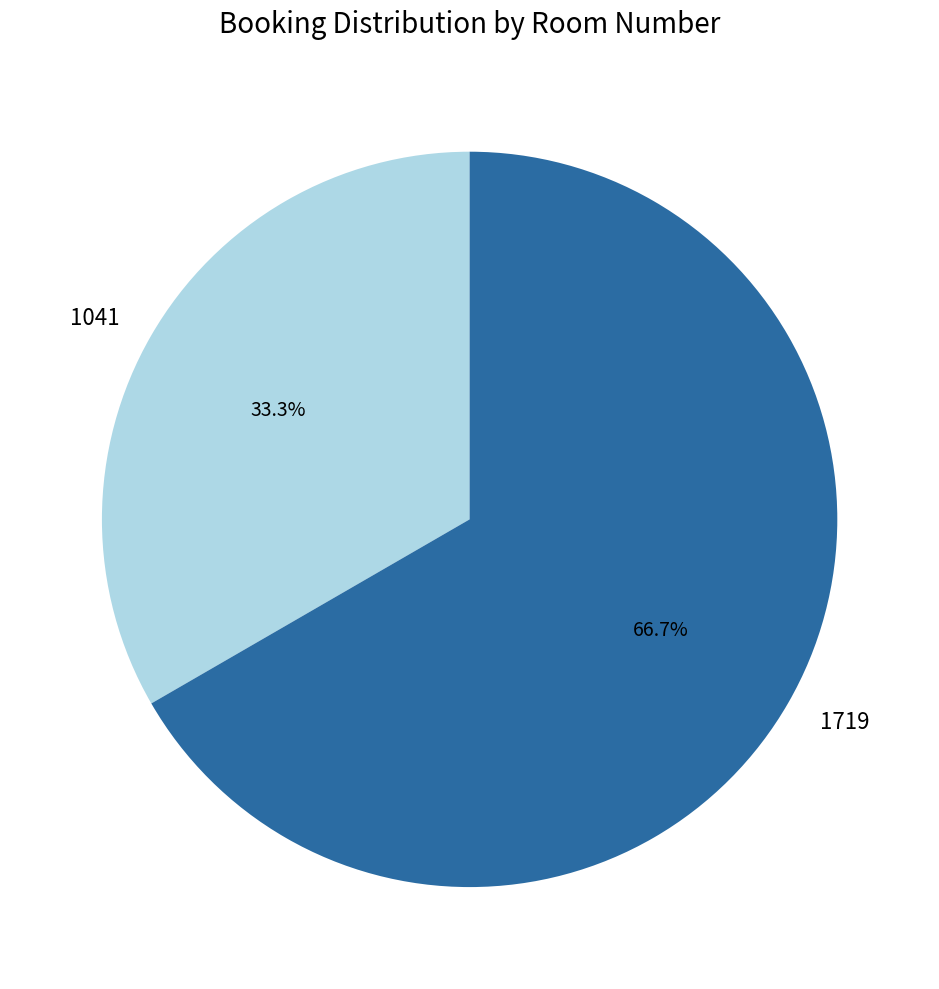

Is there a majority slice in this chart?

Yes